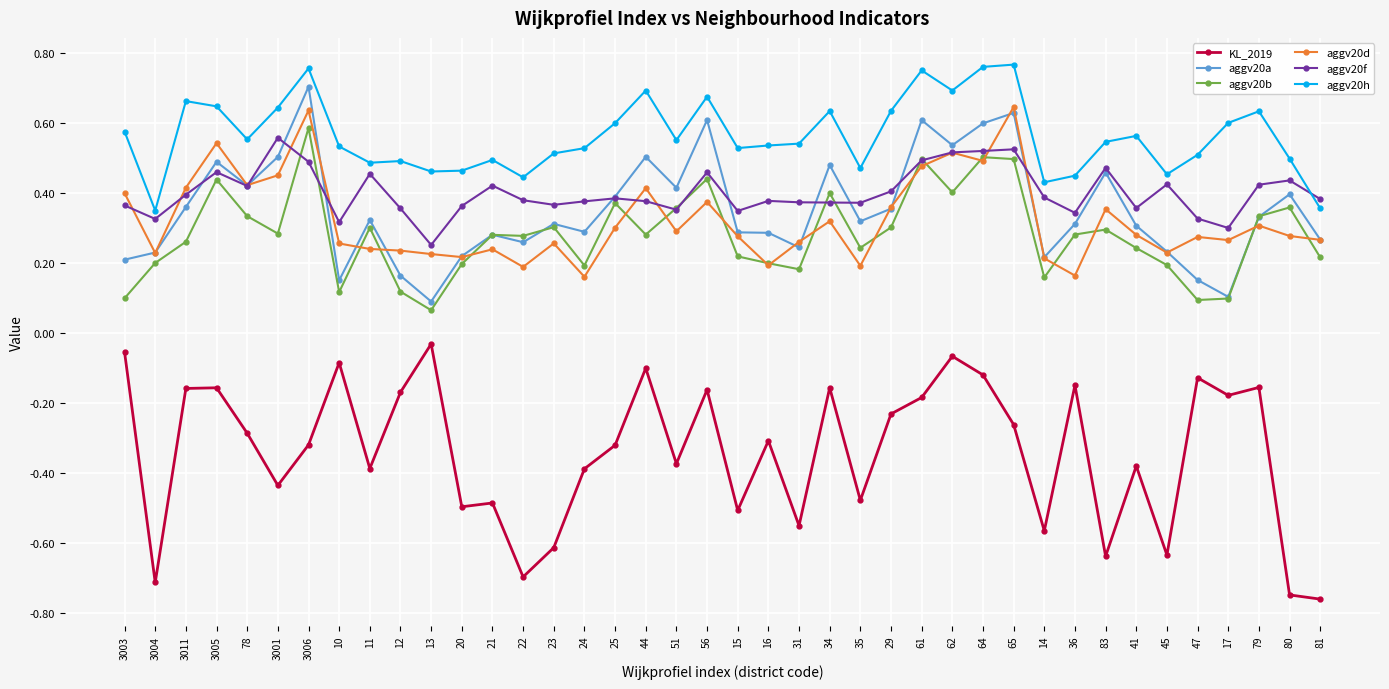

Which series has the largest total across all categories?

aggv20h